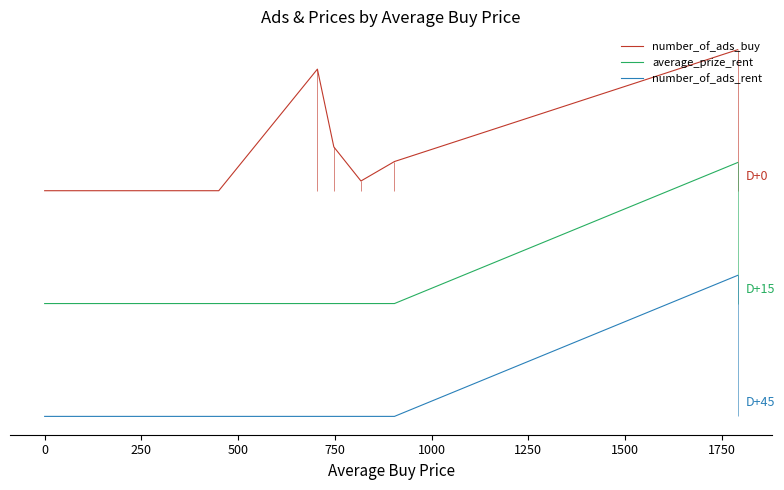

How many lines are shown in the chart?

3